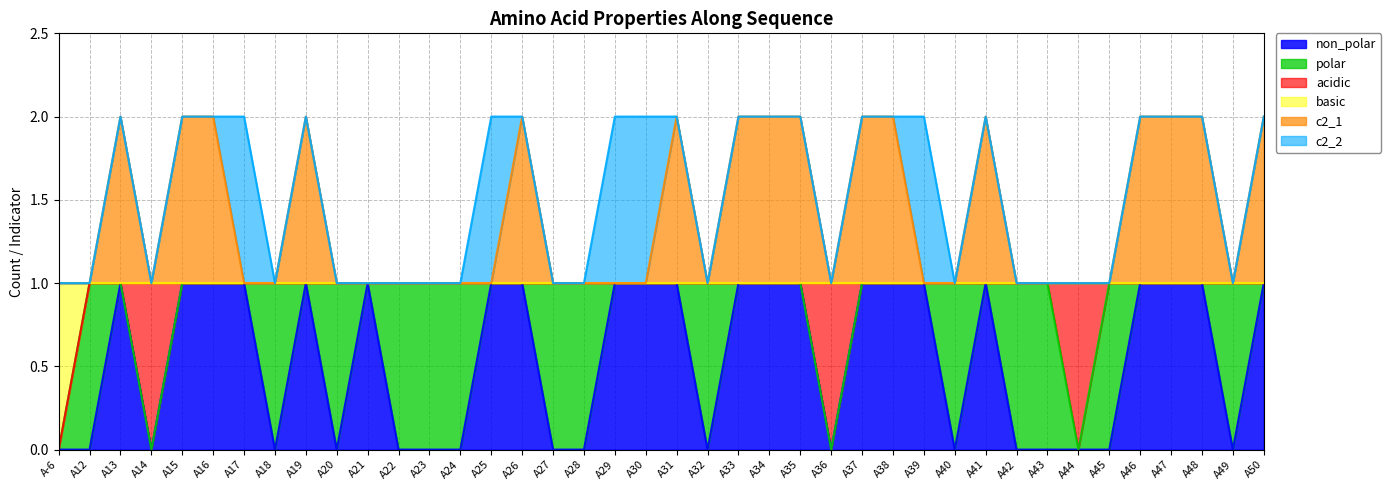

What is the label of the 23rd point from the right?

A28